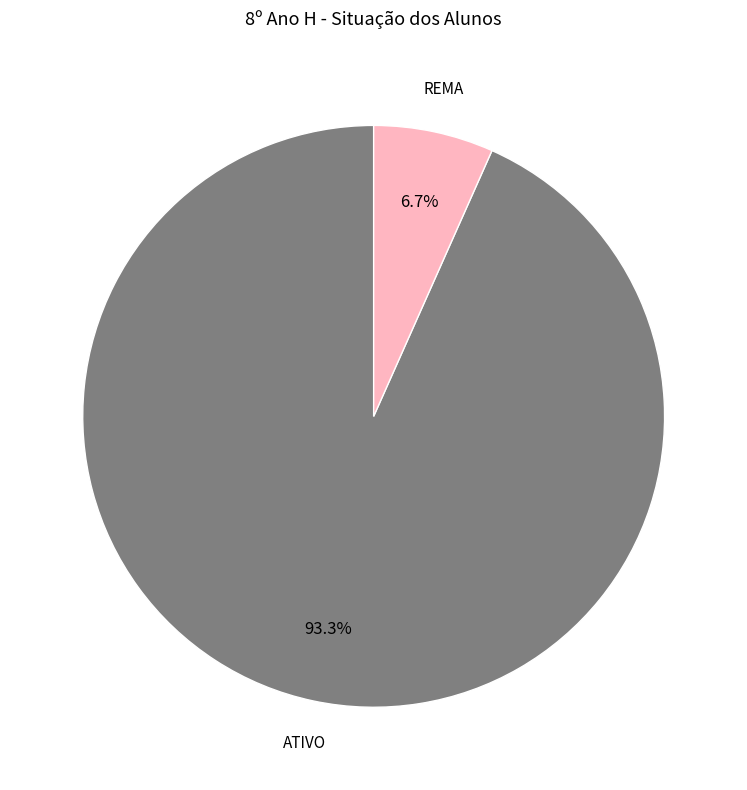

Is there a majority slice in this chart?

Yes